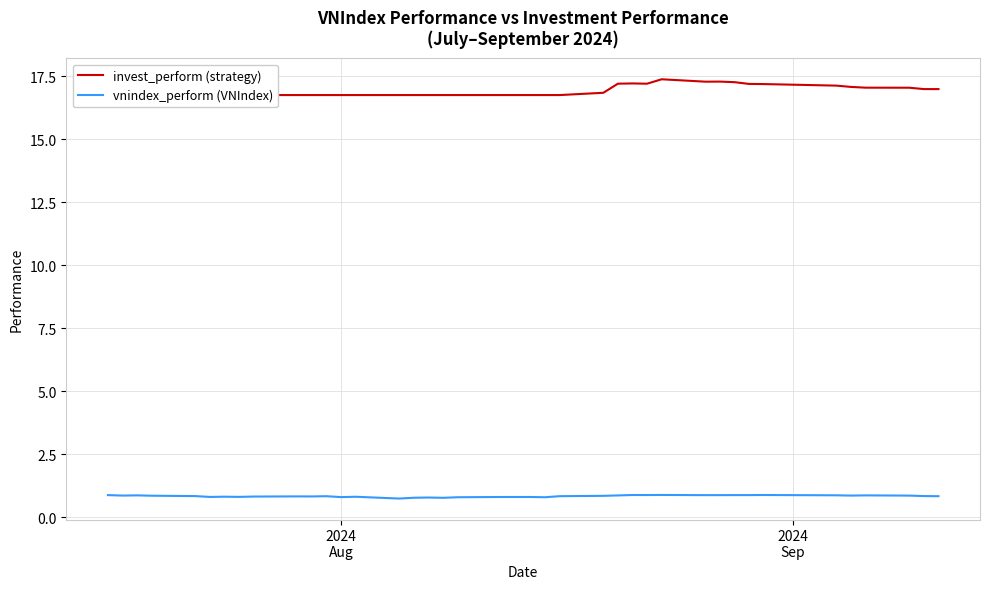

What is the average value of the vnindex_perform (VNIndex) series?

0.8